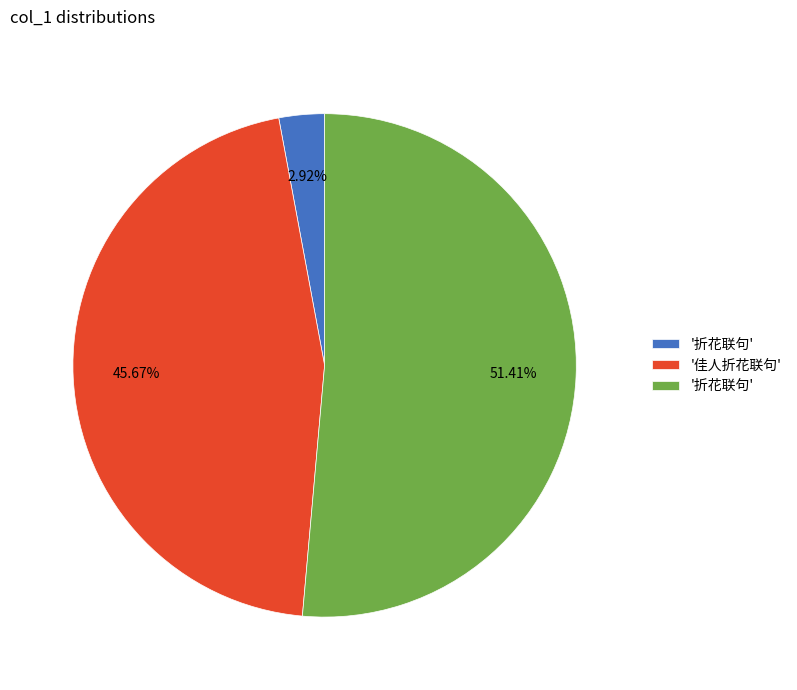

Count the number of slices in the pie.

3